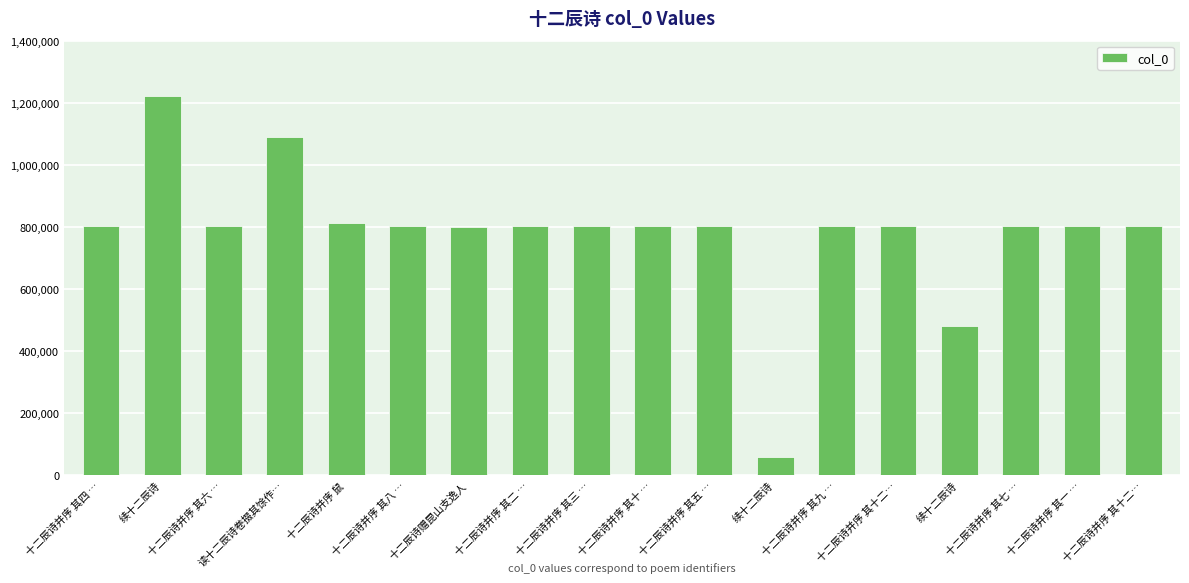

The chart shows a value of 803187 at 十二辰诗并序 其六 …. True or false?

True